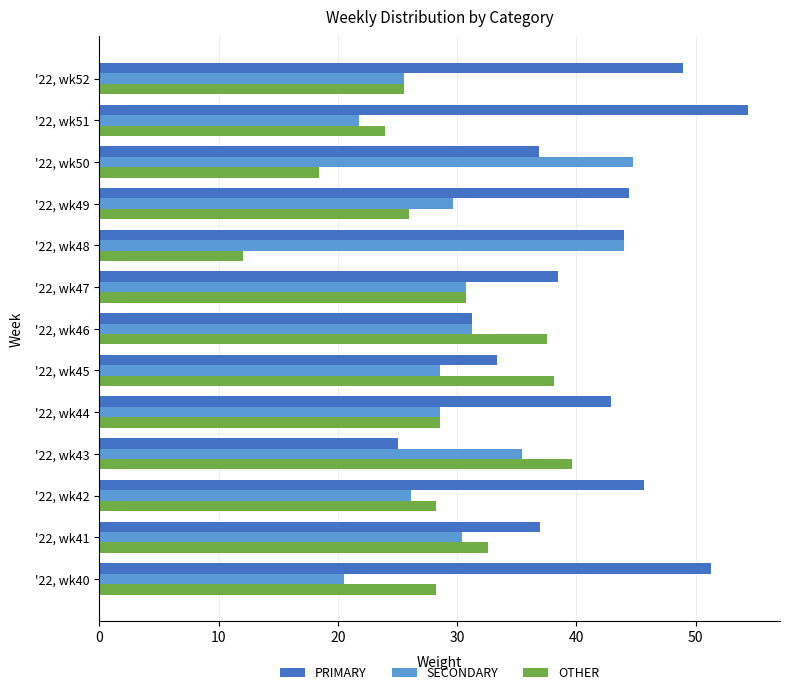

Is the value of PRIMARY at '22, wk47 greater than the value of OTHER at '22, wk51?

Yes